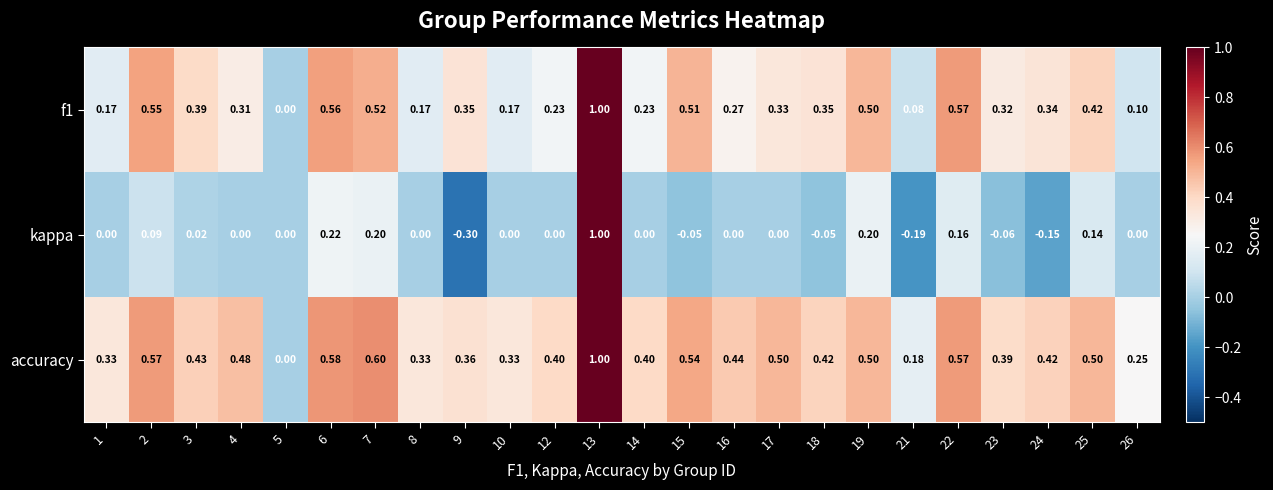

Which series has the largest range (max minus min)?

kappa